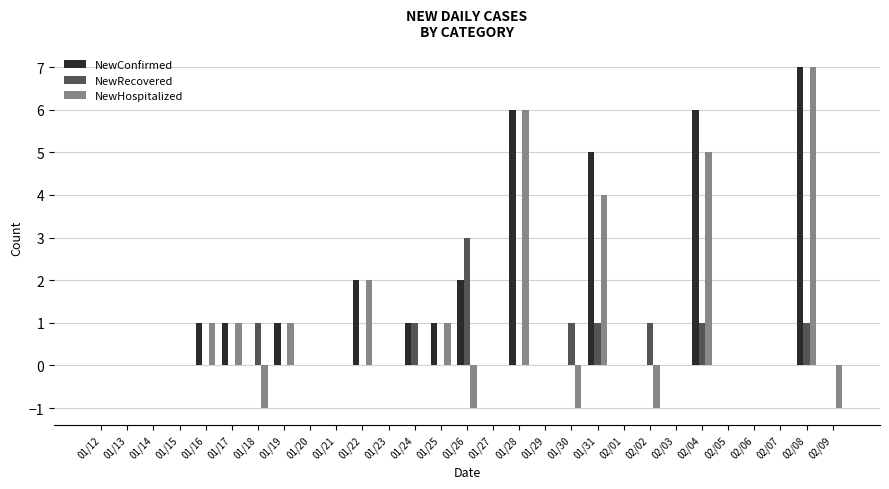

Reading left to right, extract all data points from this chart.

NewConfirmed: 0	0	0	0	1	1	0	1	0	0	2	0	1	1	2	0	6	0	0	5	0	0	0	6	0	0	0	7	0
NewRecovered: 0	0	0	0	0	0	1	0	0	0	0	0	1	0	3	0	0	0	1	1	0	1	0	1	0	0	0	1	0
NewHospitalized: 0	0	0	0	1	1	-1	1	0	0	2	0	0	1	-1	0	6	0	-1	4	0	-1	0	5	0	0	0	7	-1